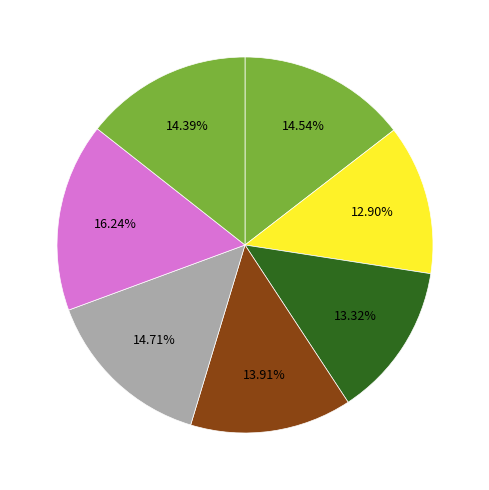

How many slices are in this pie chart?

7